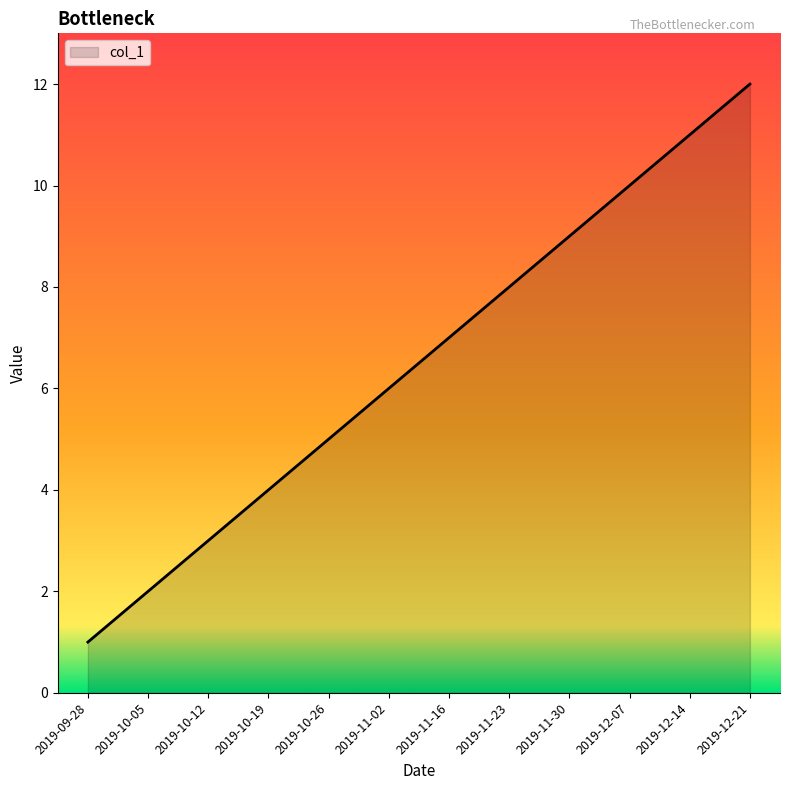

What is the smallest value displayed?

1